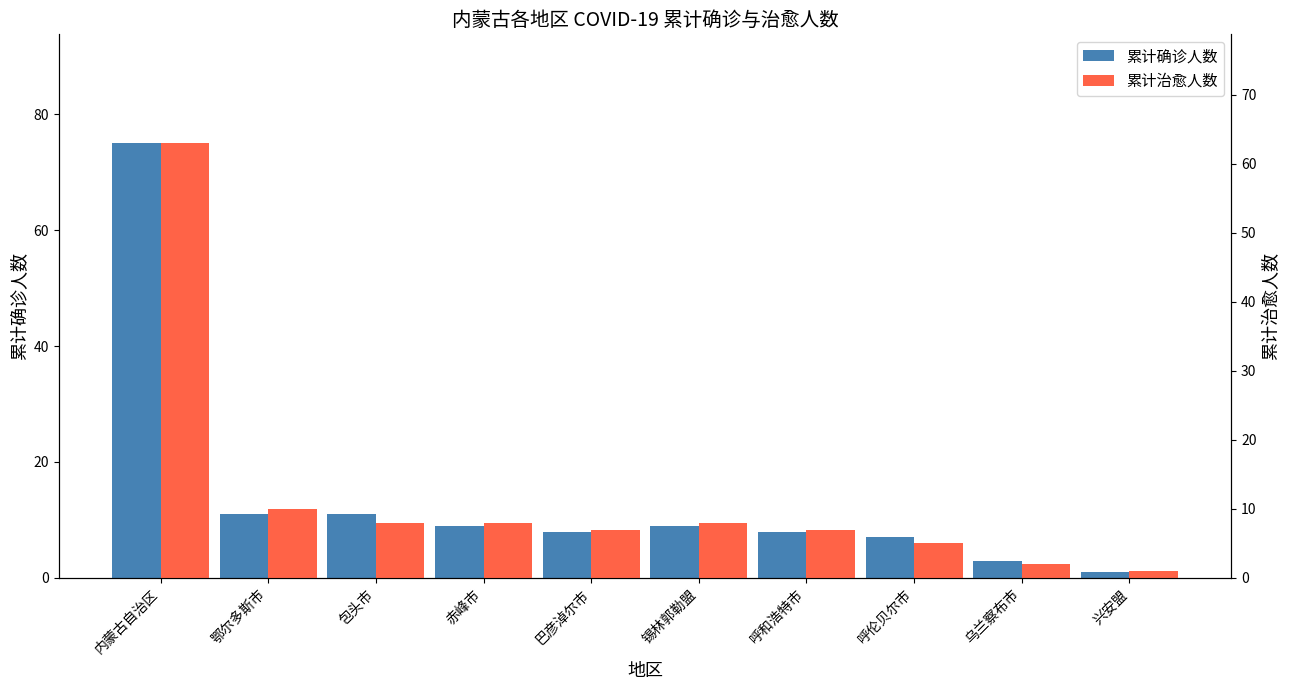

Between 赤峰市 and 锡林郭勒盟, which series saw the biggest shift?

累计确诊人数